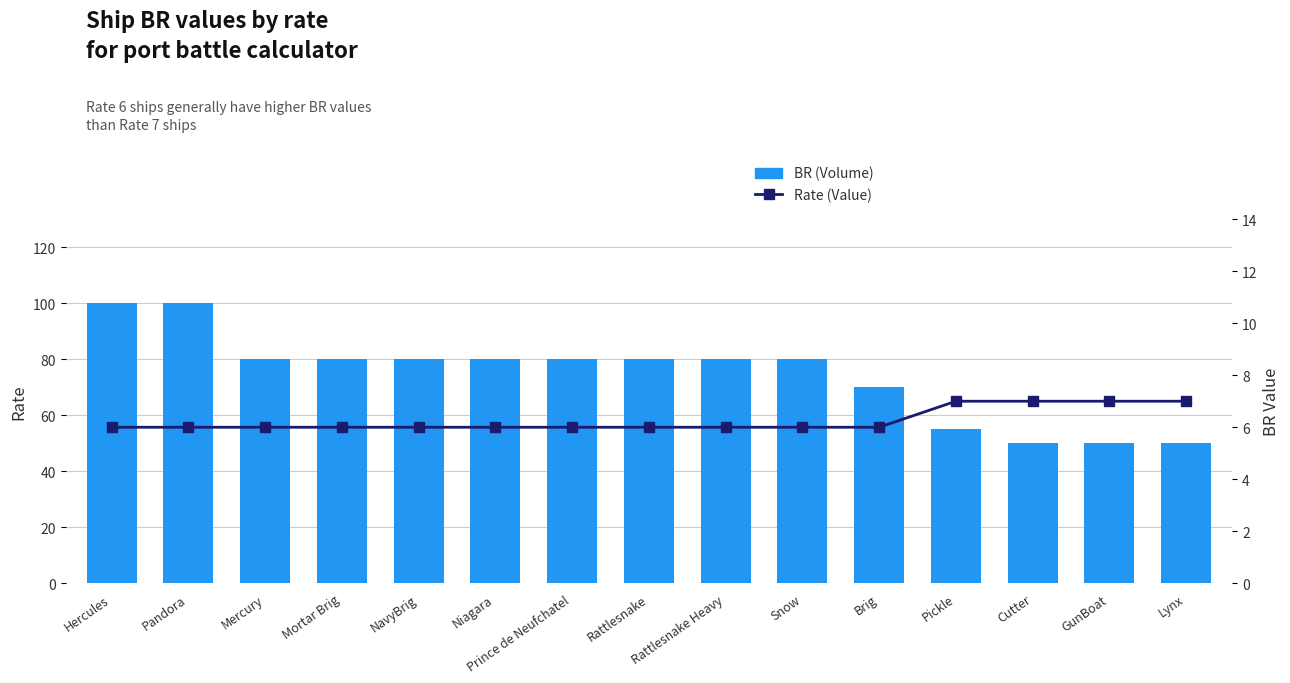

Reading right to left, what are all the values shown in this chart?

BR (Volume): 50	50	50	55	70	80	80	80	80	80	80	80	80	100	100
Rate (Value): 7	7	7	7	6	6	6	6	6	6	6	6	6	6	6